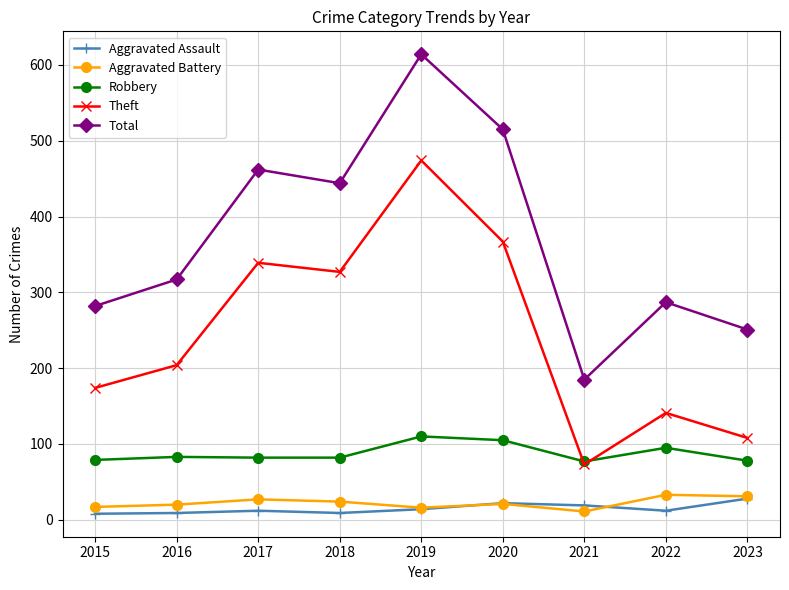

What is the total value across all series at 2023?

496